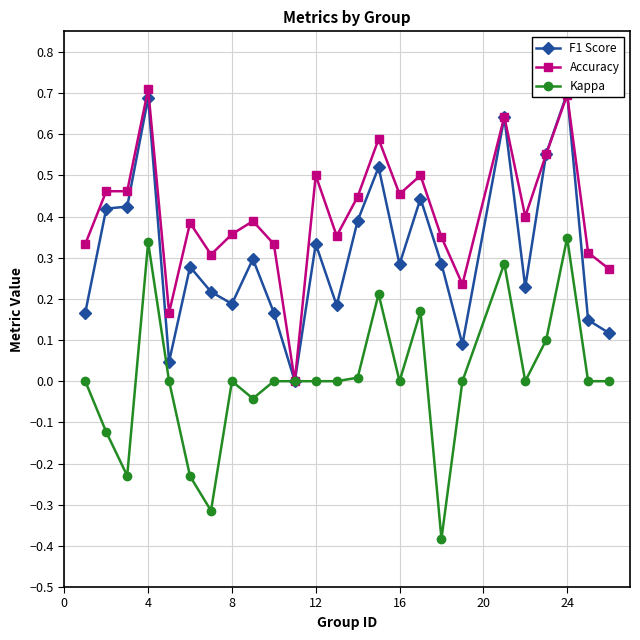

Which series has the largest total across all categories?

Accuracy